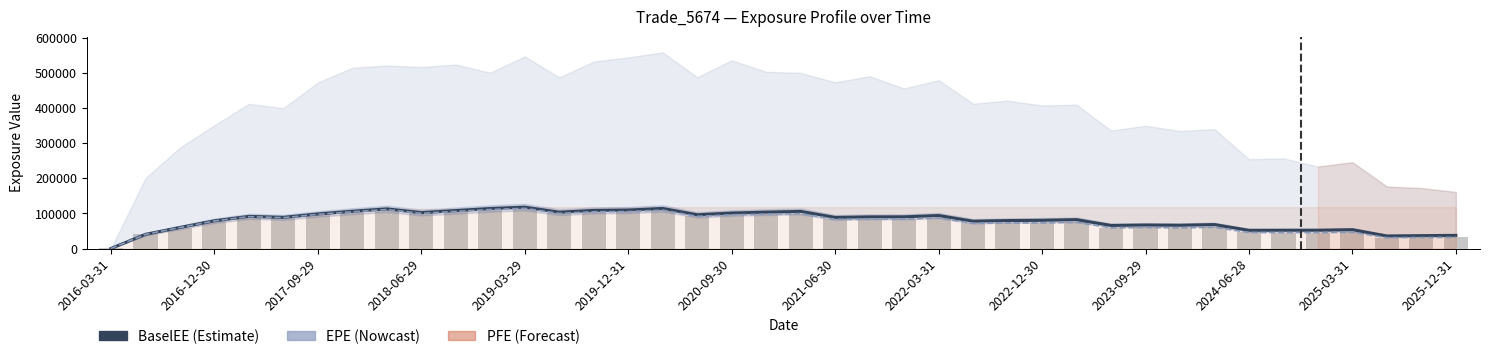

What is the sum of all EPE values?

3050341.5